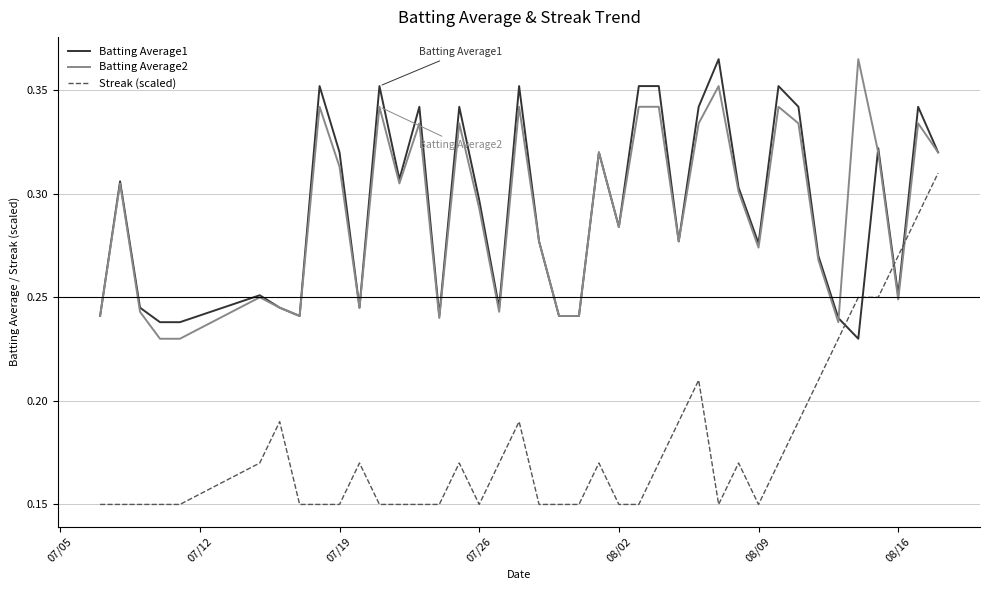

True or false: Streak (scaled) and Batting Average2 intersect in this chart.

True